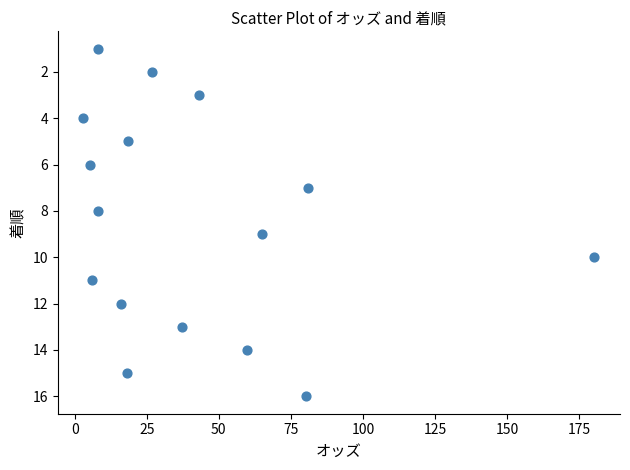

What is the range of Y values (max minus min)?

15